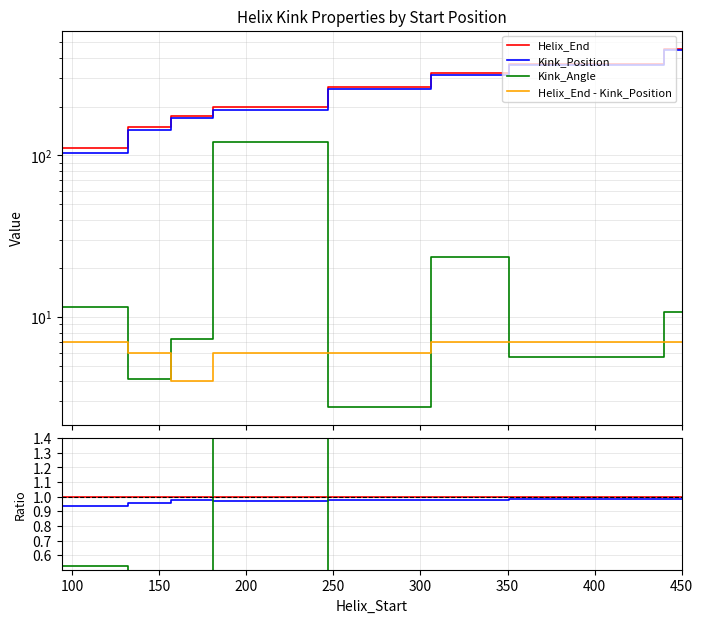

True or false: Diff and Helix_End cross at least once.

False